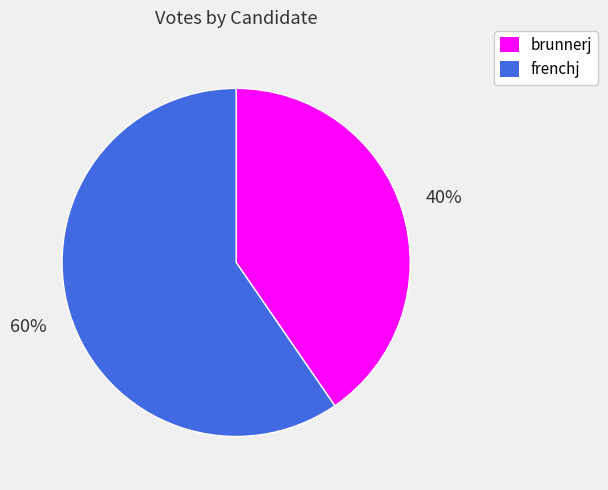

Rank the categories by value from highest to lowest.

frenchj, brunnerj